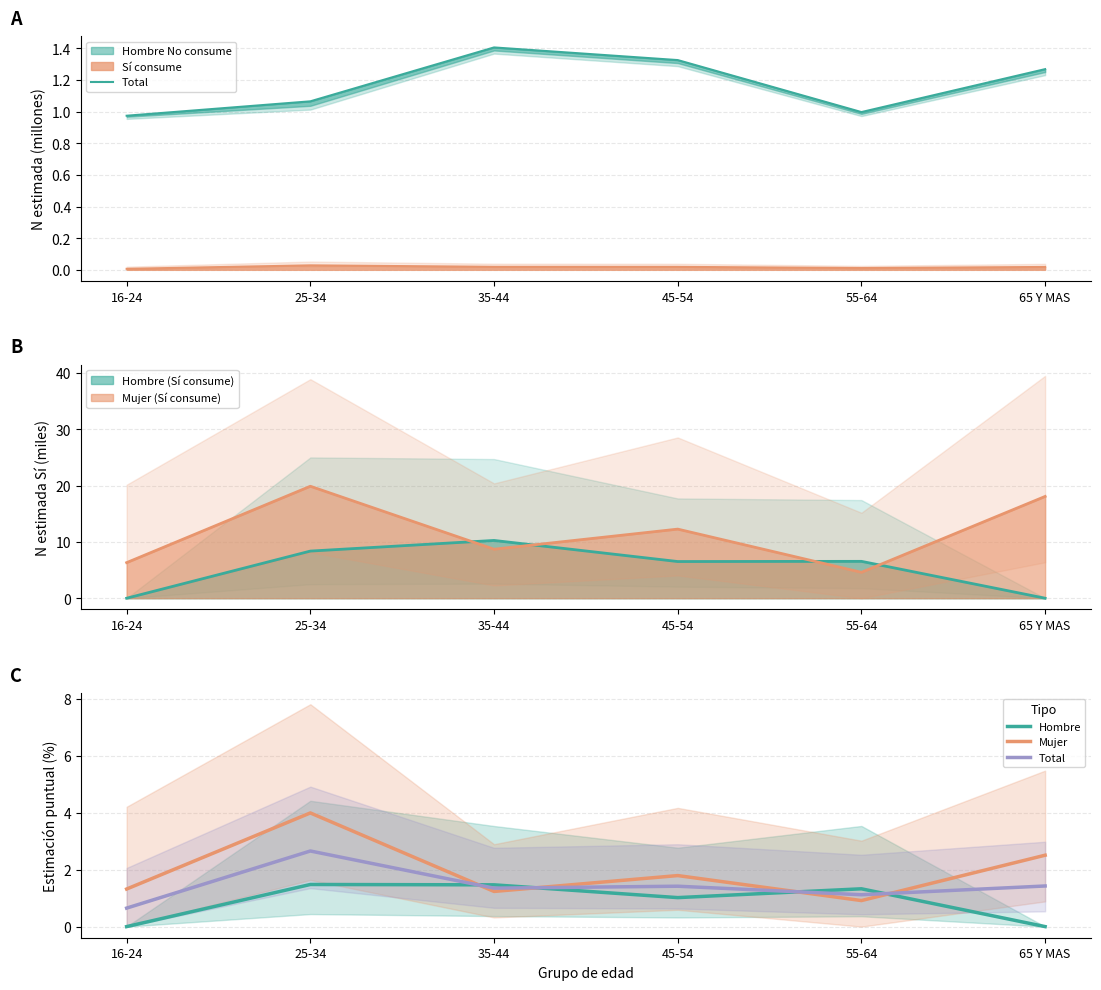

What is the label of the 4th point from the right?

35-44